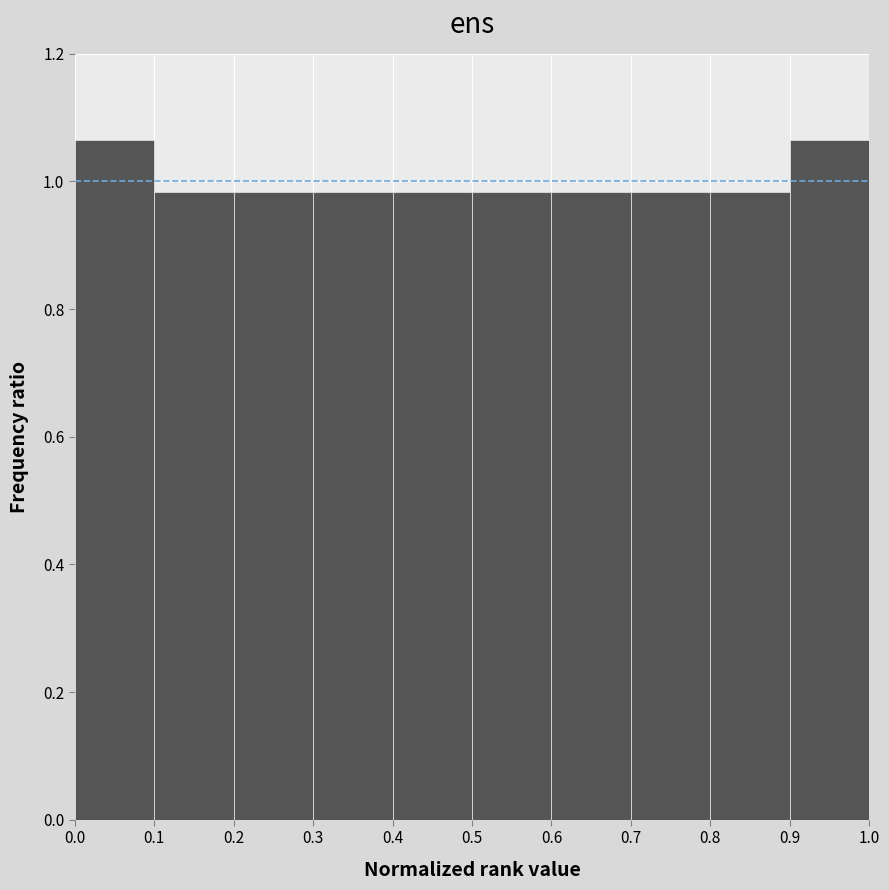

Reading left to right, list every bar in this chart as the range it spans on the x-axis followed by its height. The values are not printed on the chart, so give them approximately, as read against the axis.

0.0 to 0.1: 1.06
0.1 to 0.2: 0.98
0.2 to 0.3: 0.98
0.3 to 0.4: 0.98
0.4 to 0.5: 0.98
0.5 to 0.6: 0.98
0.6 to 0.7: 0.98
0.7 to 0.8: 0.98
0.8 to 0.9: 0.98
0.9 to 1.0: 1.06